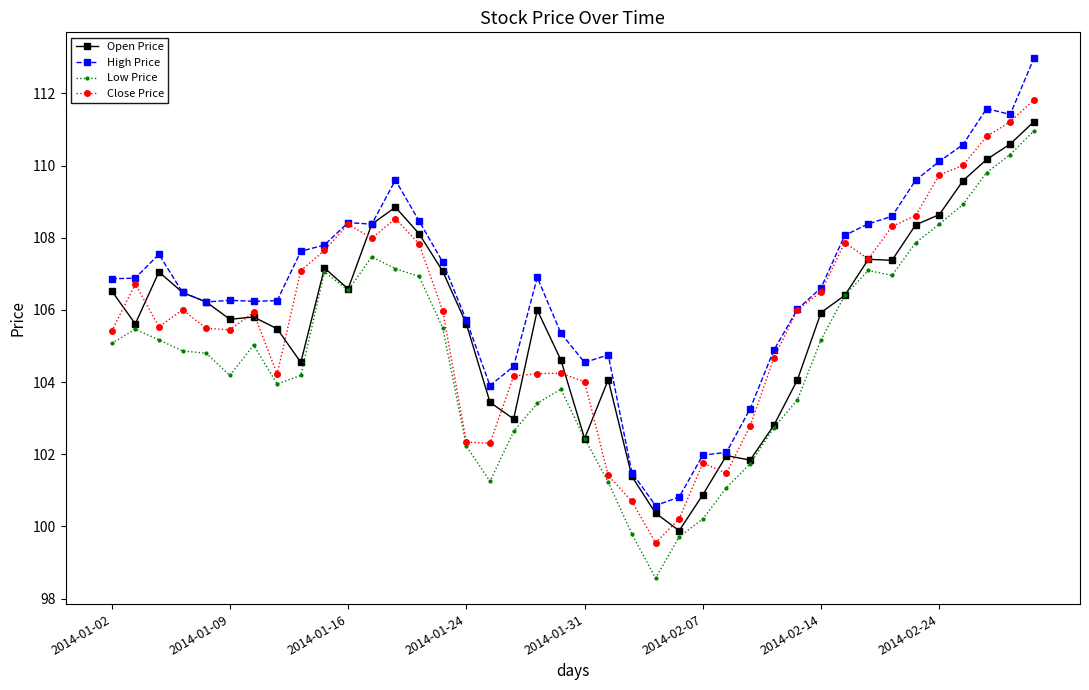

What is the highest value of the High Price series?

113.0